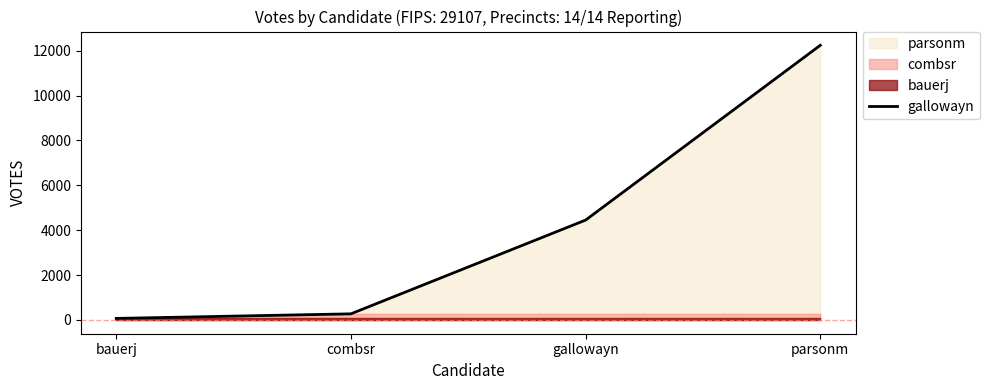

Rank the categories by value from lowest to highest.

bauerj, combsr, gallowayn, parsonm